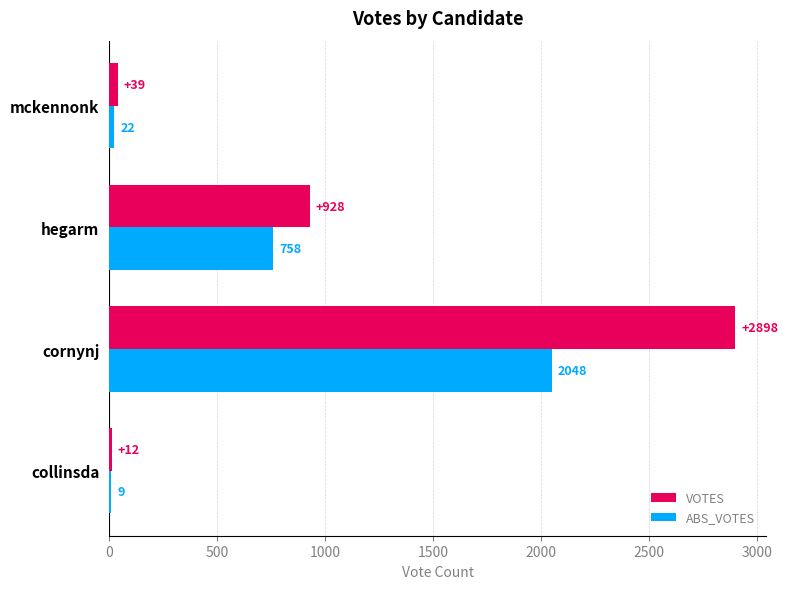

Is the value of ABS_VOTES at cornynj greater than the value of VOTES at collinsda?

Yes